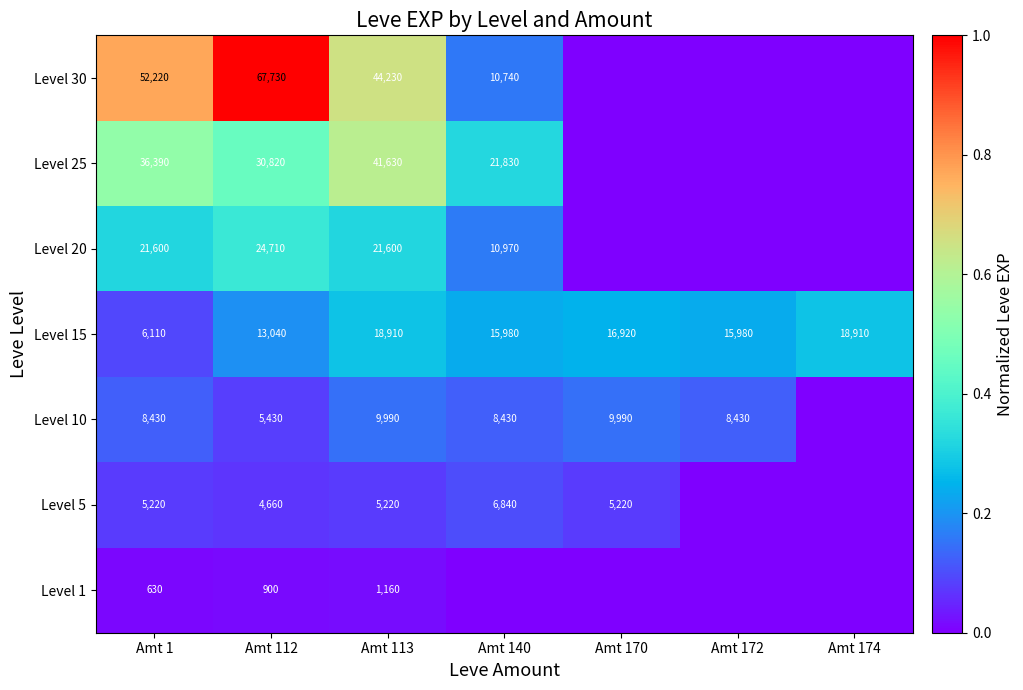

Is it true that Level 10 equals 9990 at Amt 170?

True